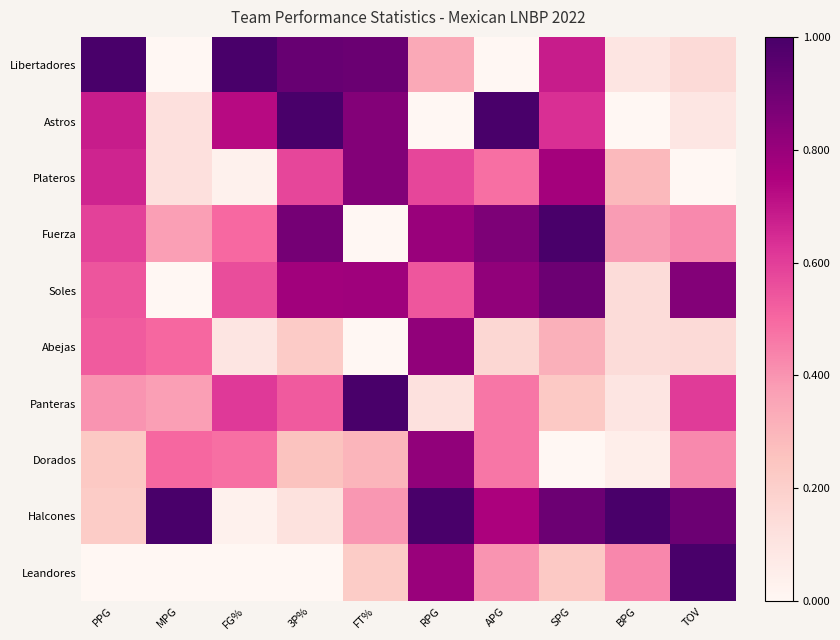

How many distinct data groups are displayed?

10